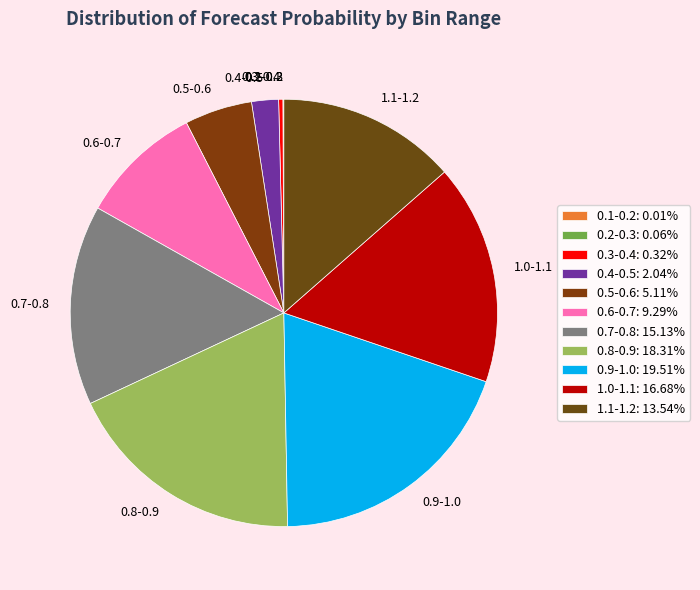

Between 1.1-1.2 and 0.3-0.4, which is larger?

1.1-1.2